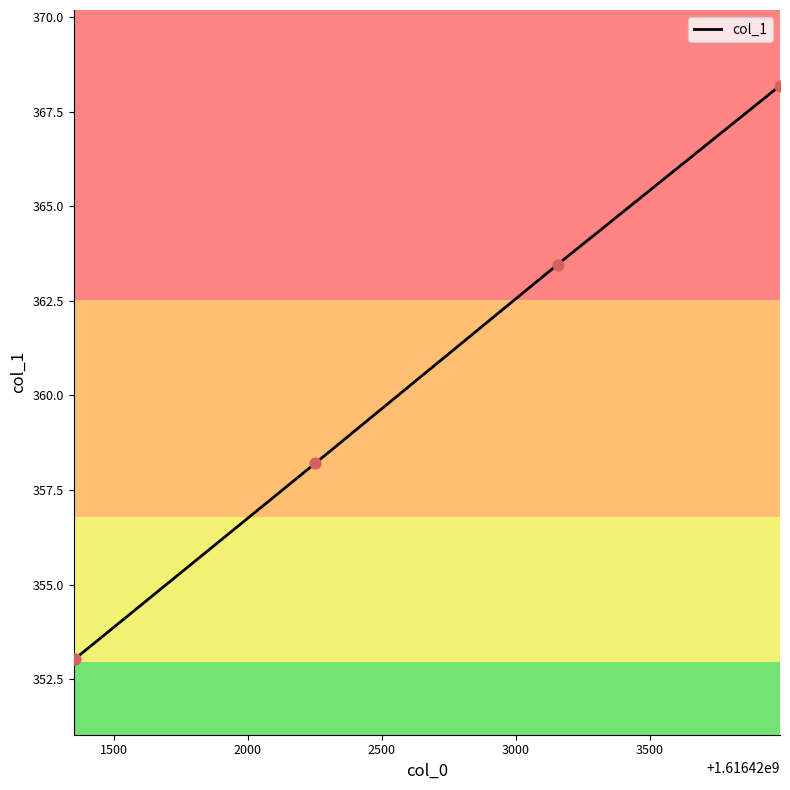

What is the greatest value displayed?

368.2